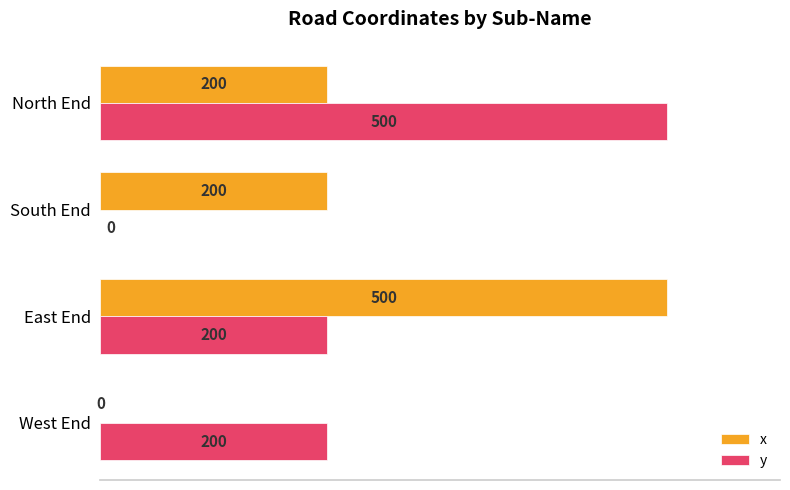

Is it true that y equals 500 at North End?

True